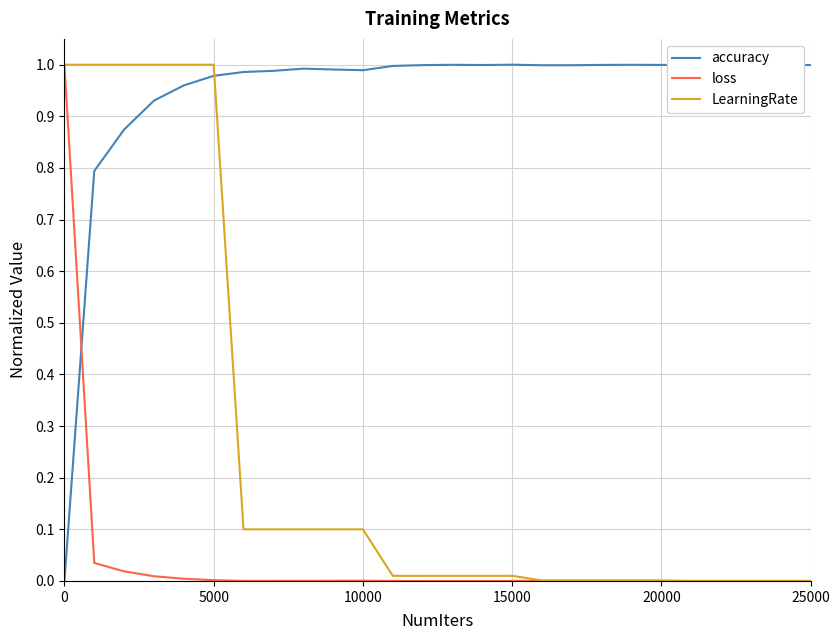

What are all the series names shown in the legend?

accuracy, loss, LearningRate